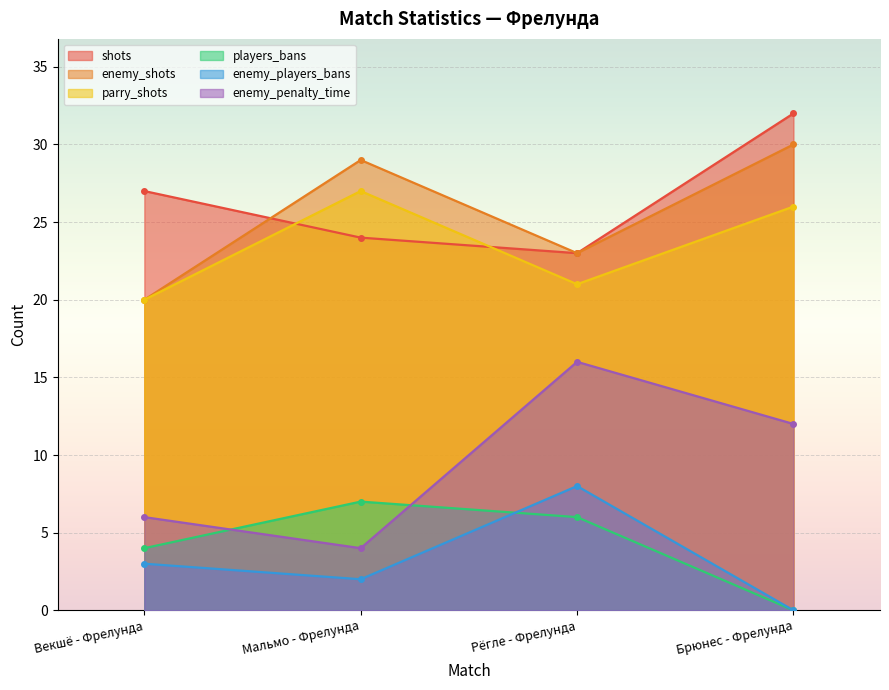

What is the spread (max minus min) of values at Векшё - Фрелунда?

24